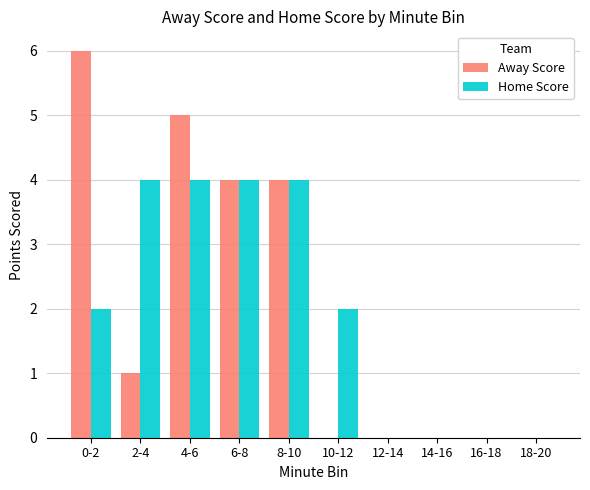

What is the sum of all Away Score values?

20